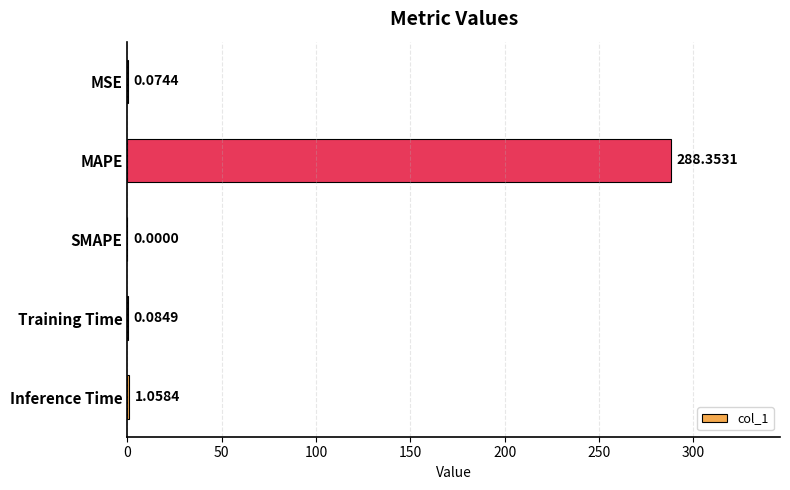

What is the change in value from SMAPE to Training Time?

+0.1